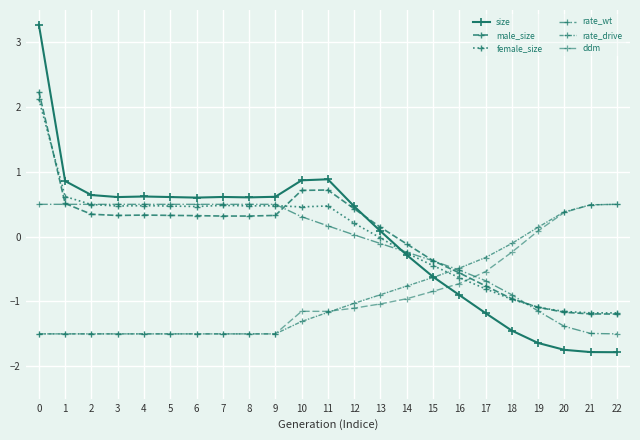

How many lines are shown in the chart?

6